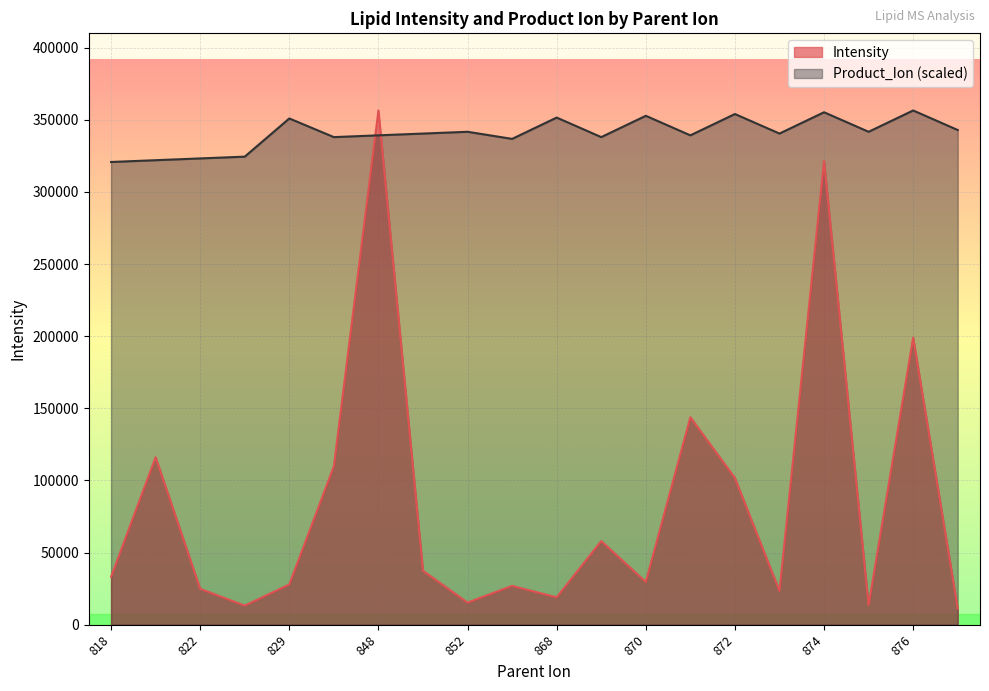

What are all the series names shown in the legend?

Intensity, Product_Ion (scaled)